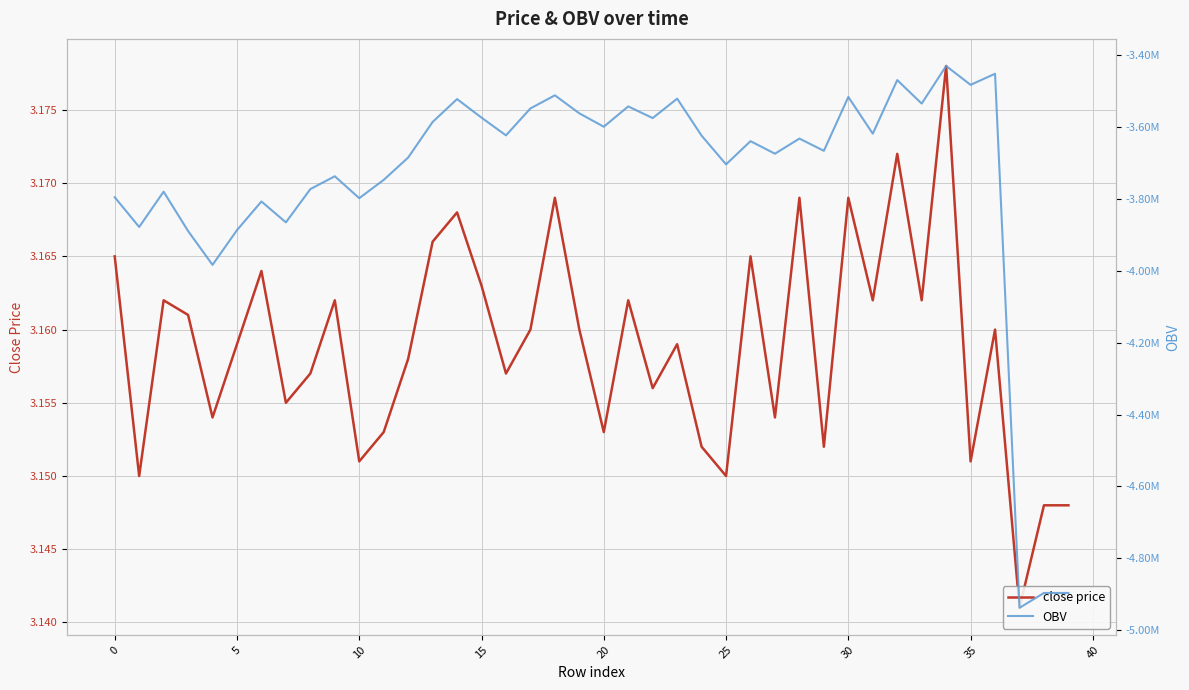

Rank the series at 14 from highest to lowest value.

close price, OBV